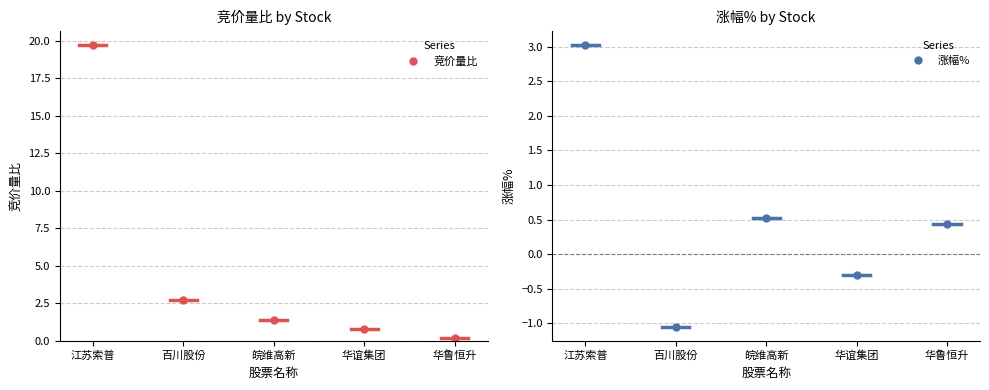

Rank the series by their maximum value, from highest to lowest.

竞价量比, 涨幅%